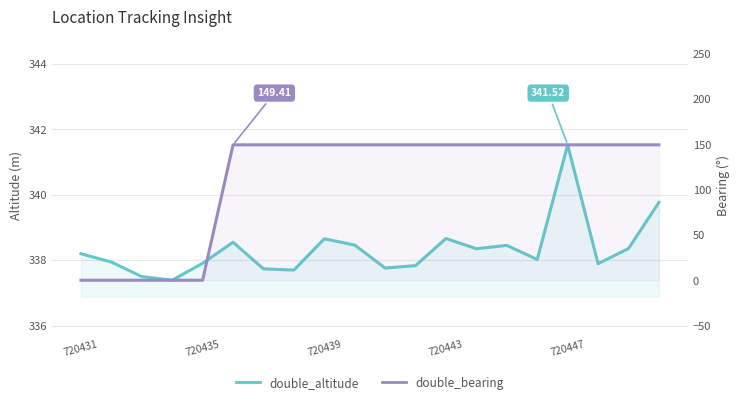

What are all the series names shown in the legend?

double_altitude, double_bearing